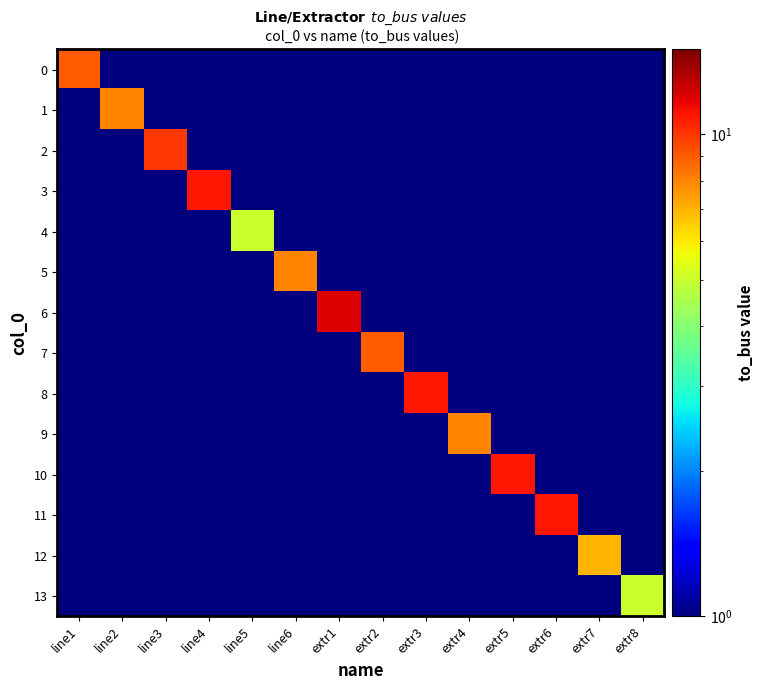

Where is 11 nearest to the value 5?

line1